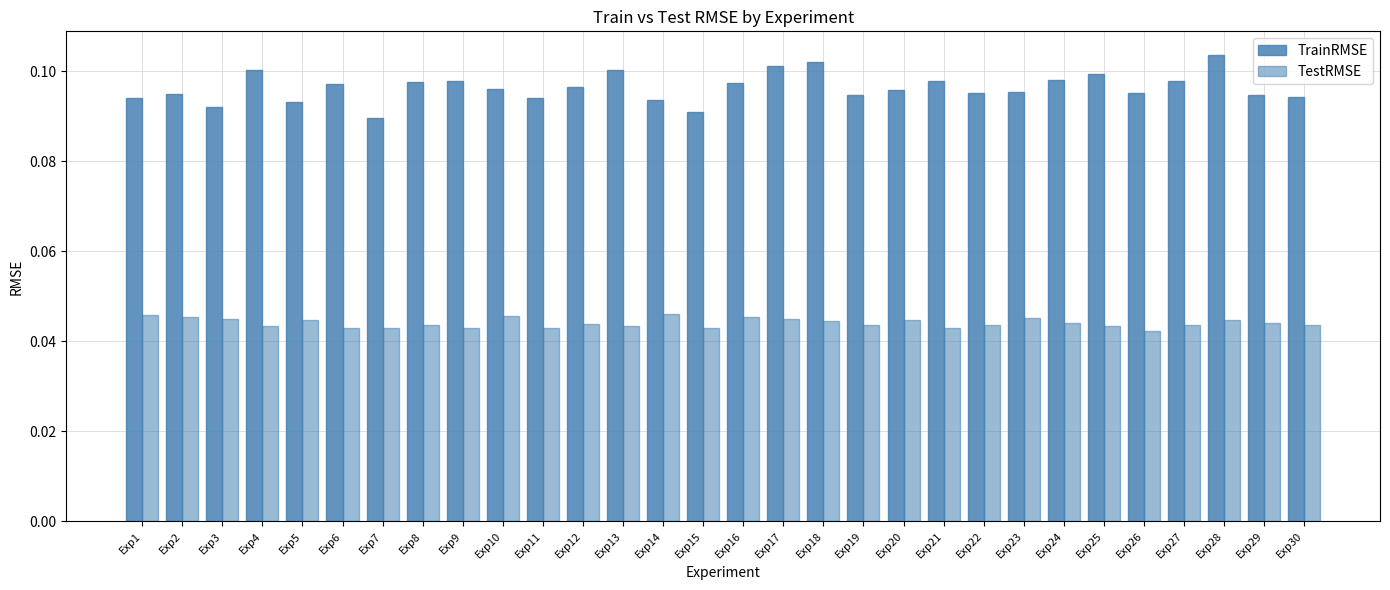

How many bars are there in each group?

2